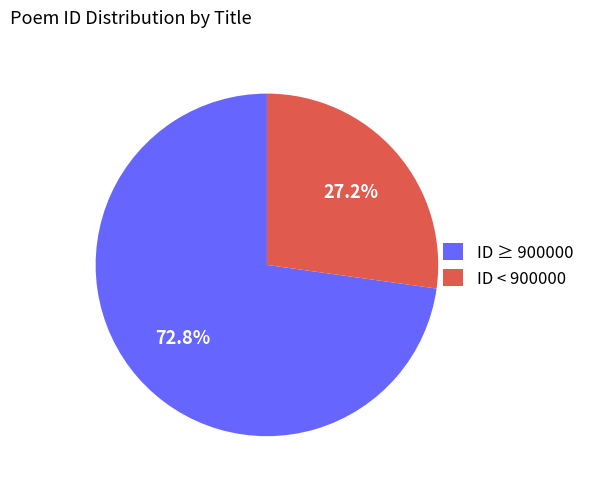

How many segments does this pie chart have?

2